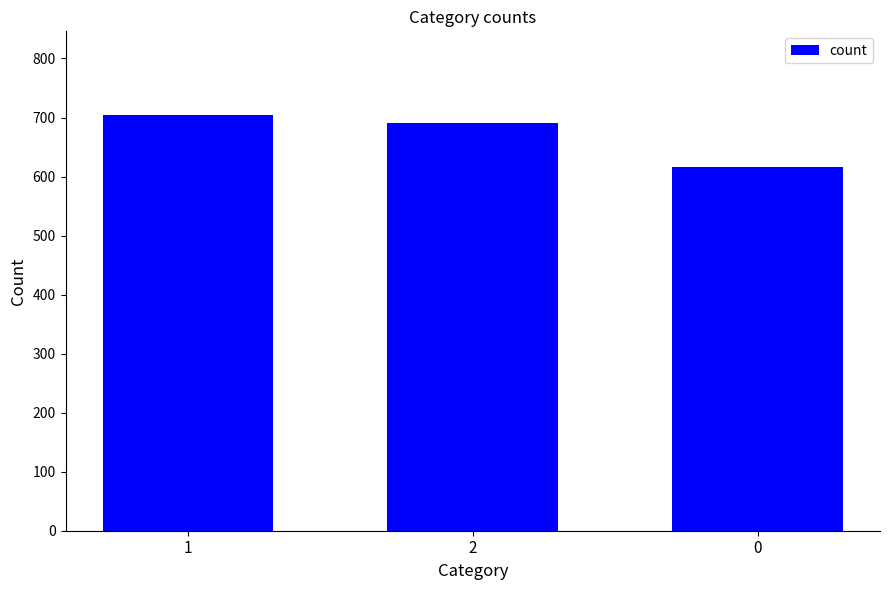

How many bars are there in total?

3